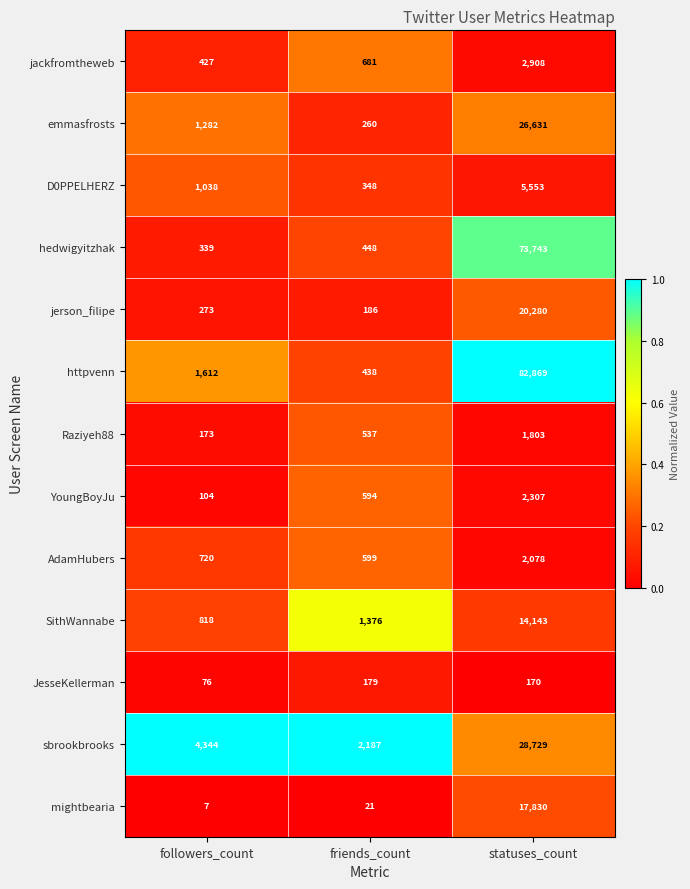

At which category does the chart reach its minimum across all series?

followers_count